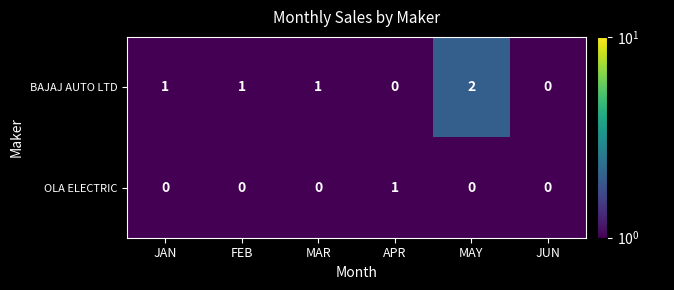

List the series in order of their overall mean, highest first.

BAJAJ AUTO LTD, OLA ELECTRIC